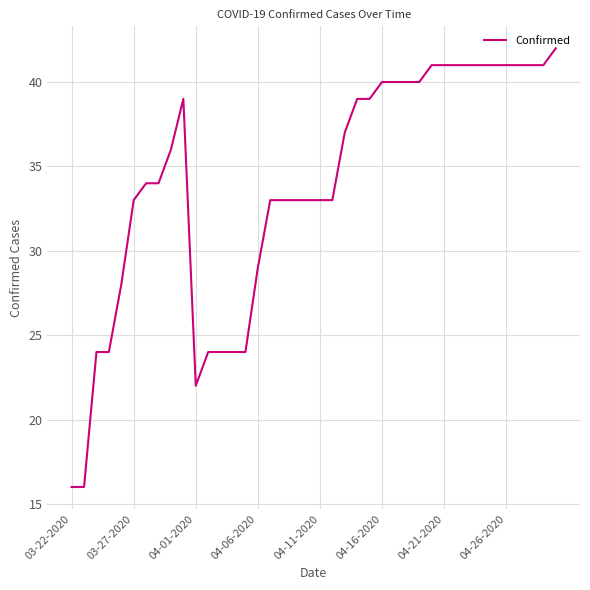

Reading left to right, list all the values displayed in this chart.

16	16	24	24	28	33	34	34	36	39	22	24	24	24	24	29	33	33	33	33	33	33	37	39	39	40	40	40	40	41	41	41	41	41	41	41	41	41	41	42